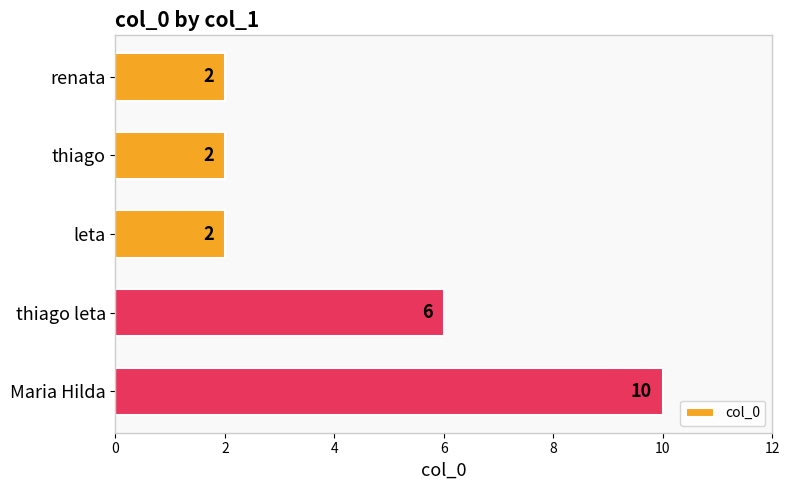

What is the difference between the maximum and minimum values?

8